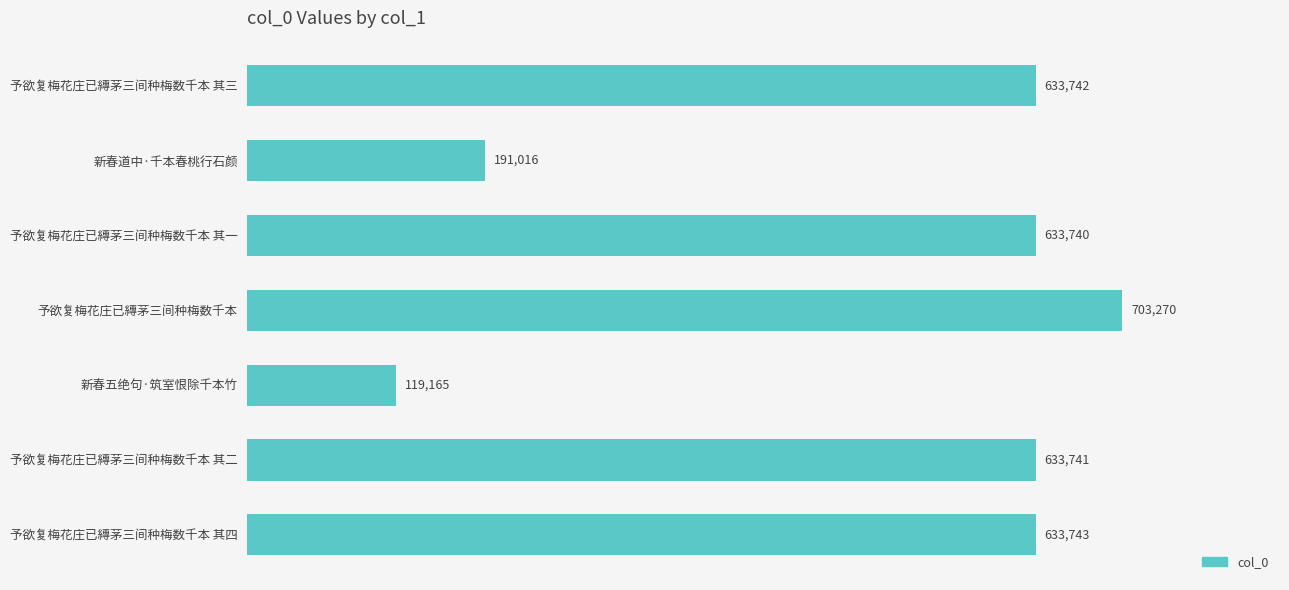

What is the smallest value displayed?

119165